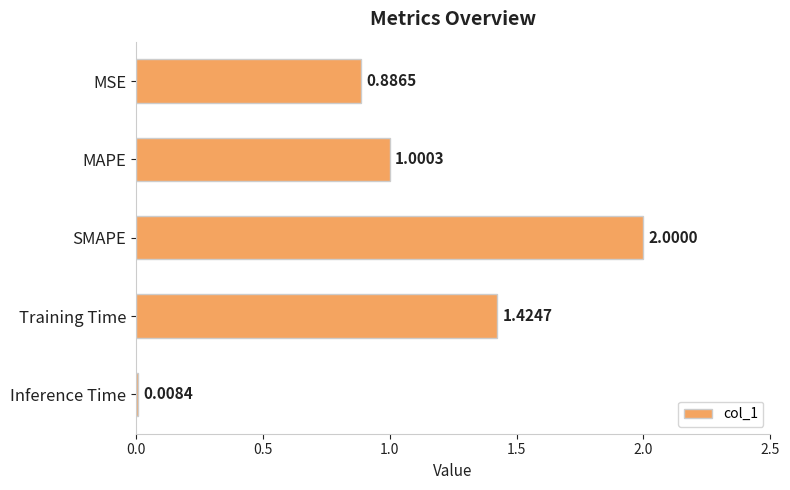

List the labels in order of value, largest first.

SMAPE, Training Time, MAPE, MSE, Inference Time